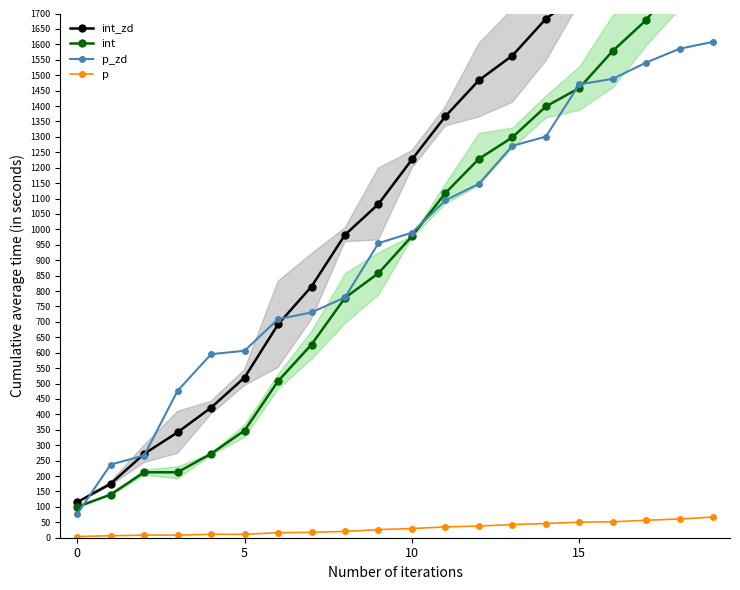

The value of p at 17 is 56.5. True or false?

True